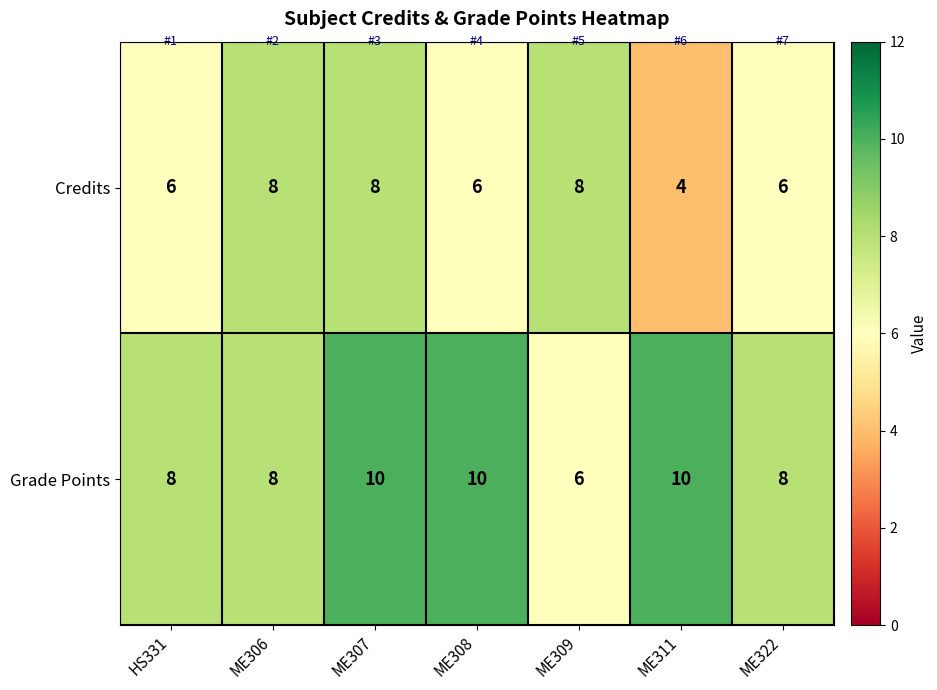

List the series in order of their overall mean, lowest first.

Credits, Grade Points